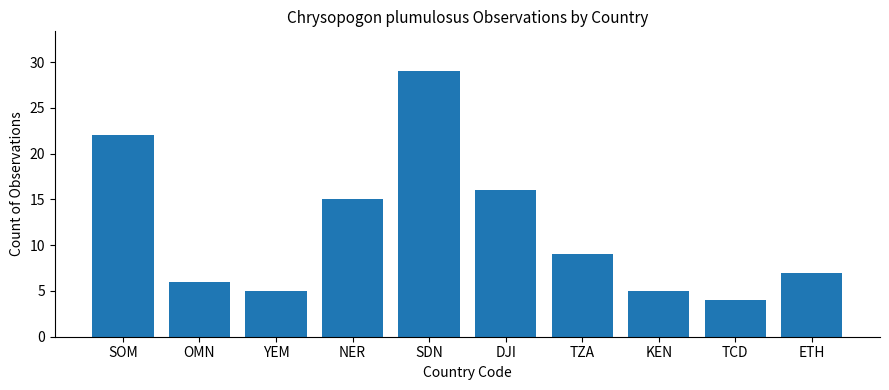

Approximately how many times larger is the value at SDN compared to NER?

1.9